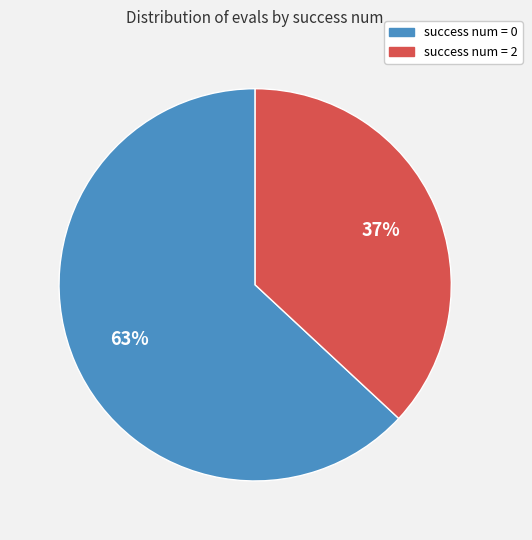

To the nearest percent, what is the average slice percentage?

50%